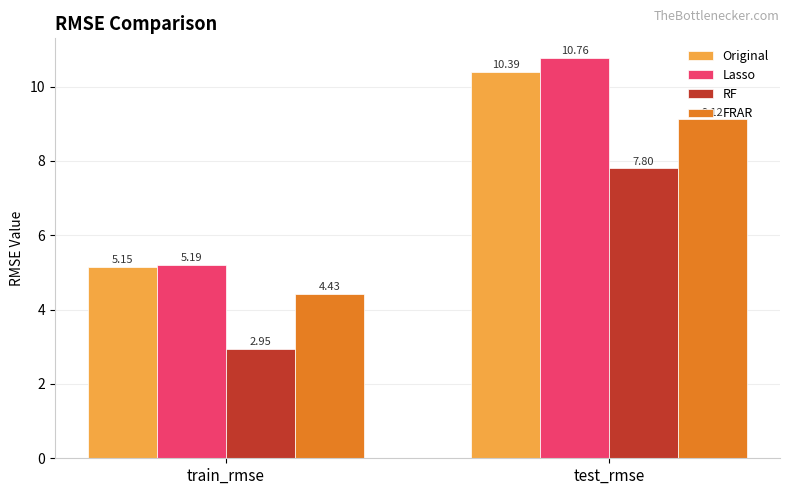

Which series has the largest total across all categories?

Lasso